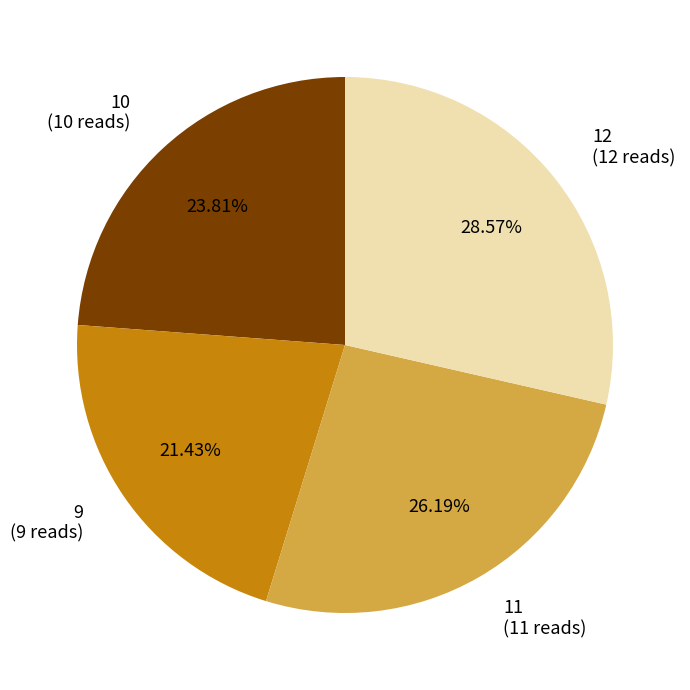

Which has a higher value, 12 or 11?

12